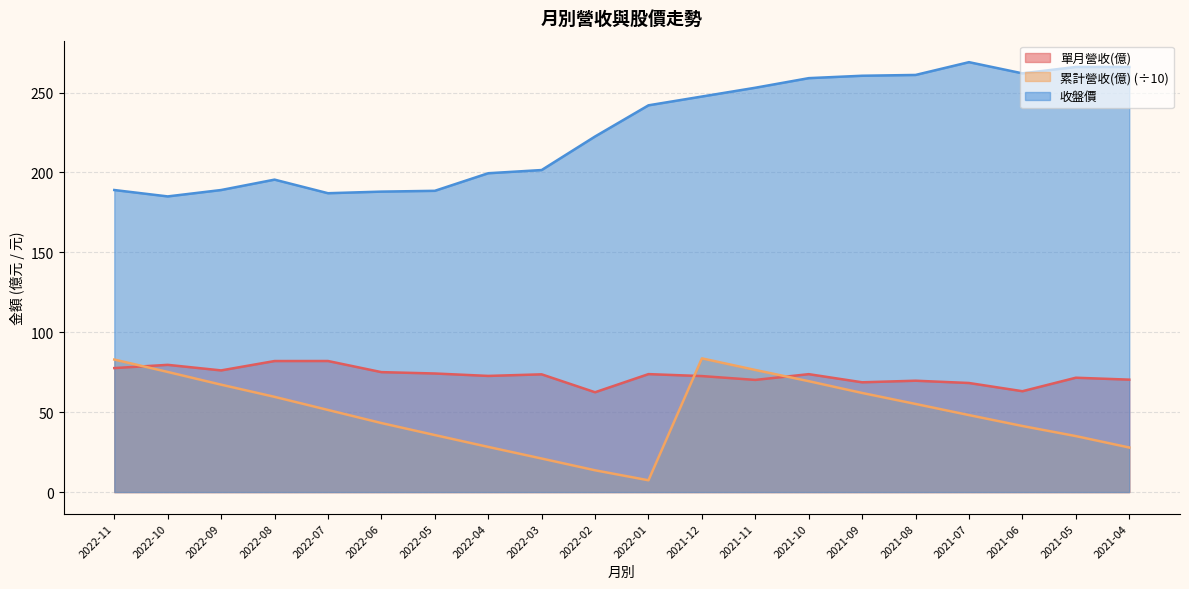

What is the label of the 3rd point from the left?

2022-09